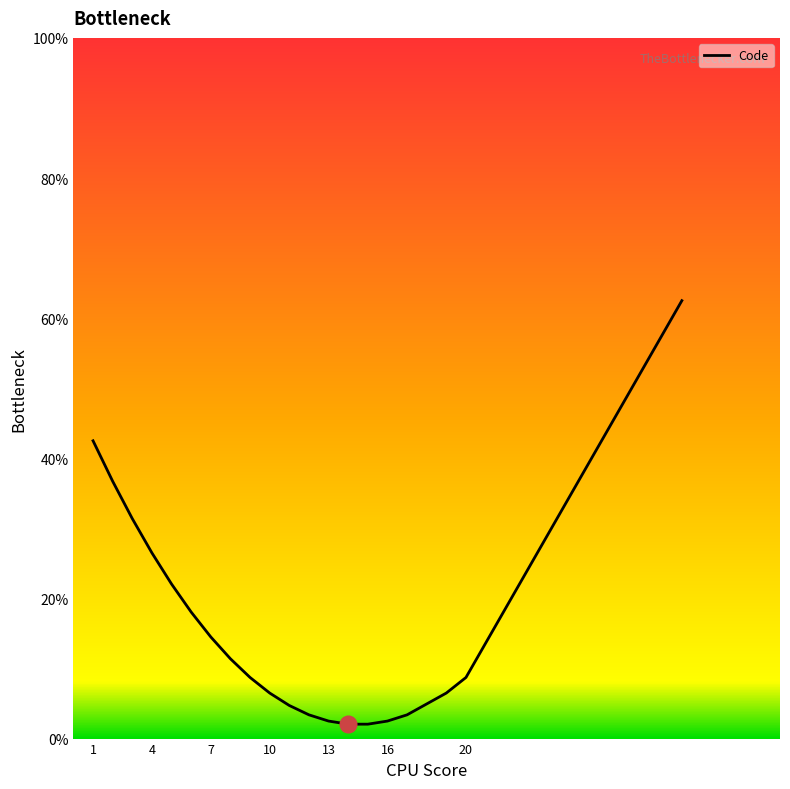

What is the smallest value displayed?

2.1